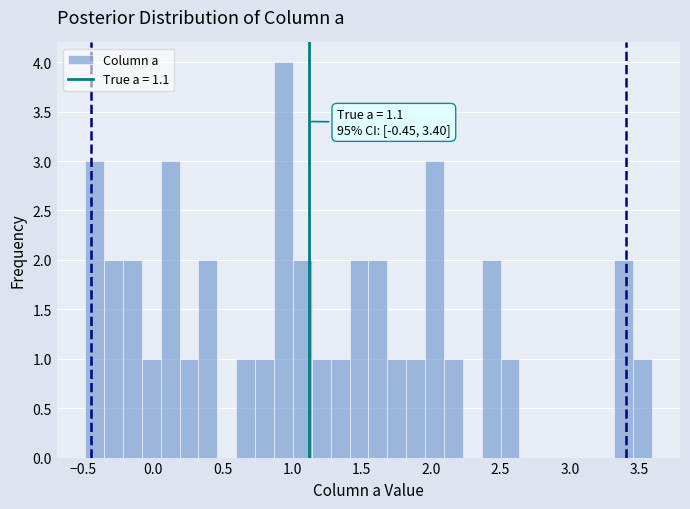

Around what value on the x-axis is the tallest bar? Give the approximate position of its centre, as read against the axis.

0.95